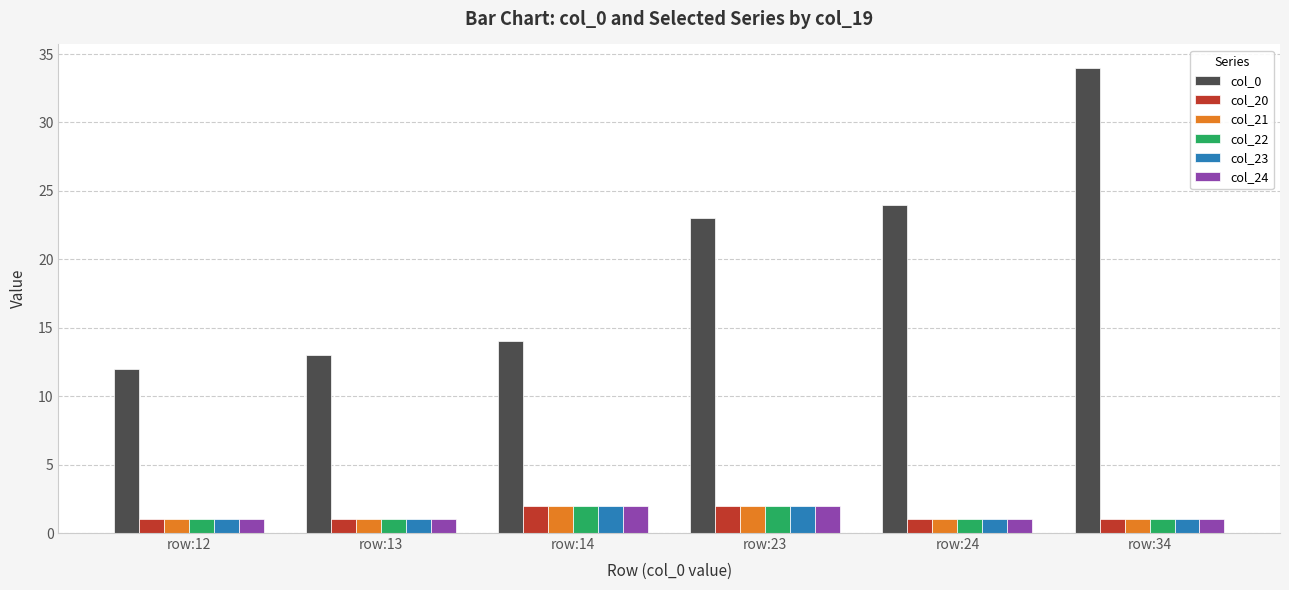

Is it true that col_0 equals 14 at row:14?

True